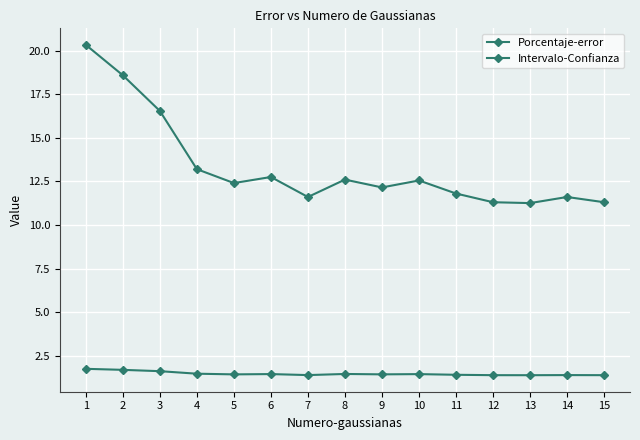

Which series changed the most between 8 and 14?

Porcentaje-error